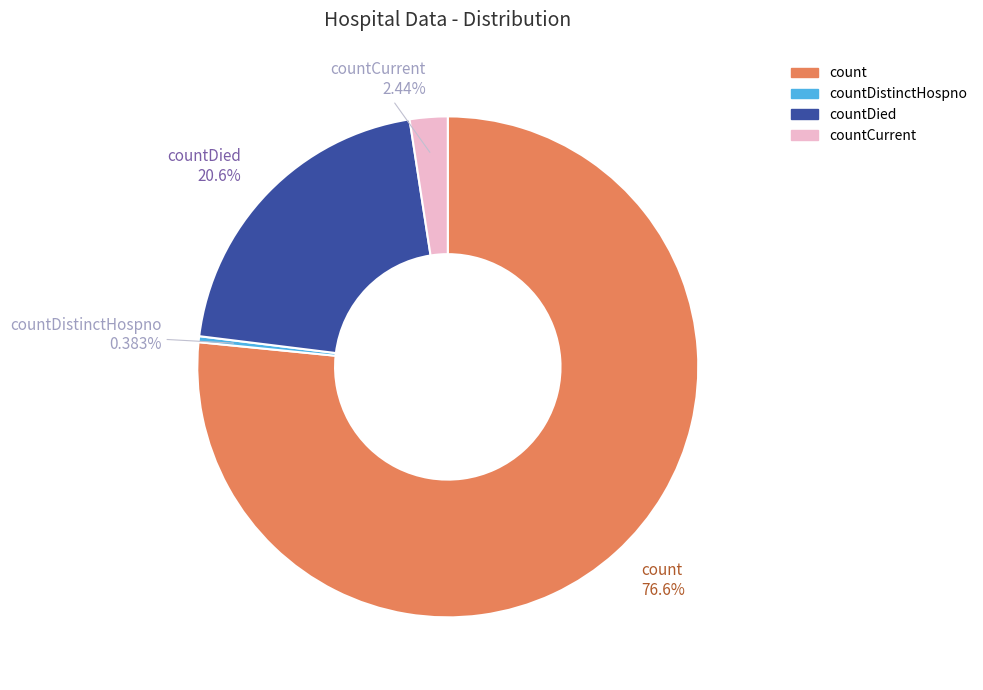

Does any single category account for the majority?

Yes